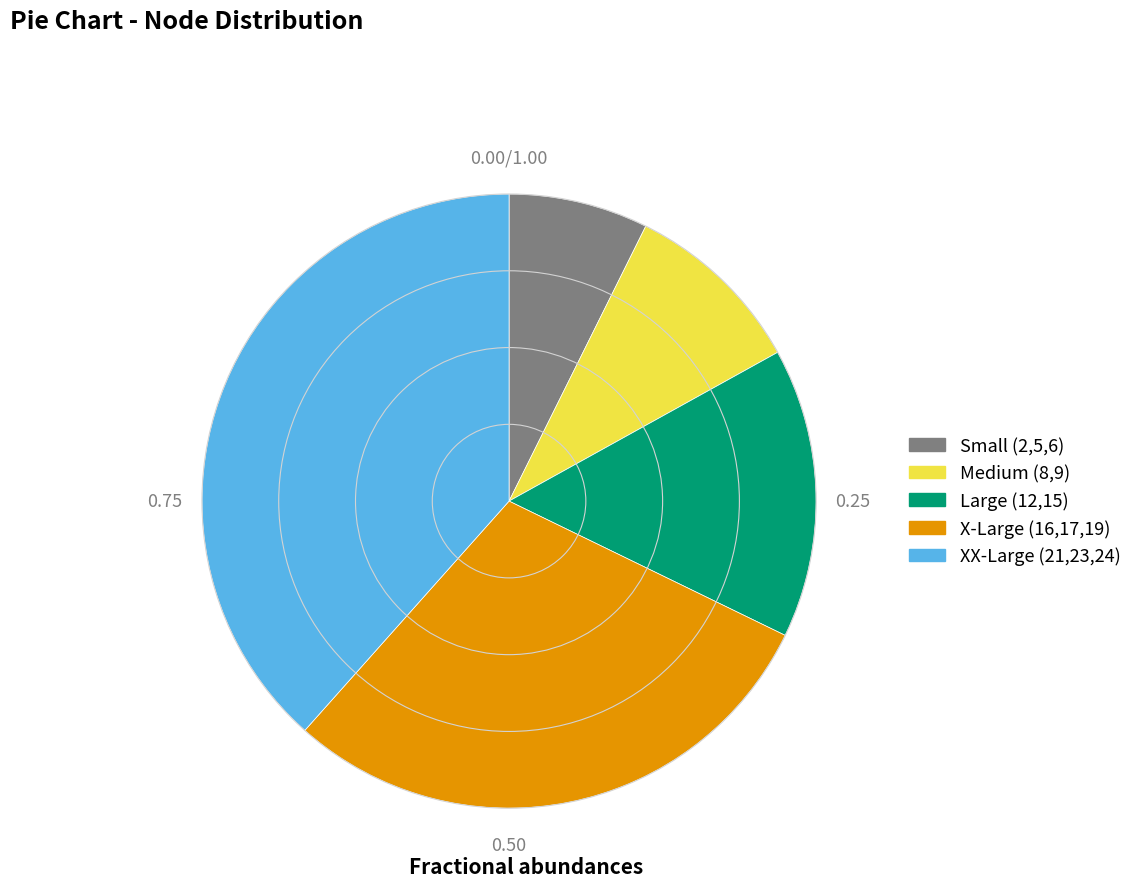

Is there a majority slice in this chart?

No